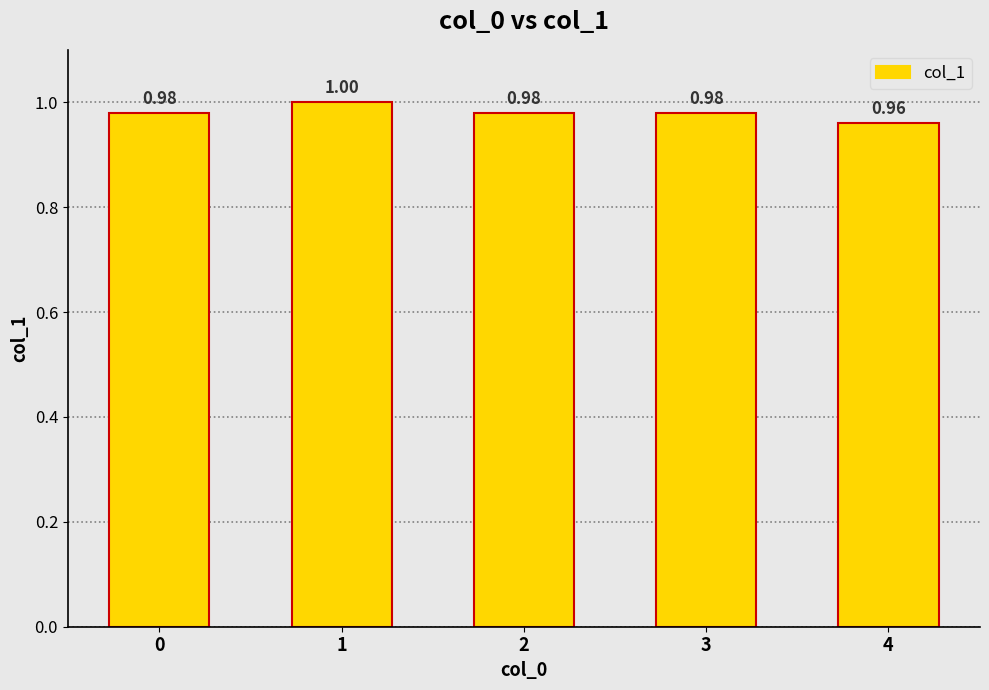

How many bars are there in total?

5